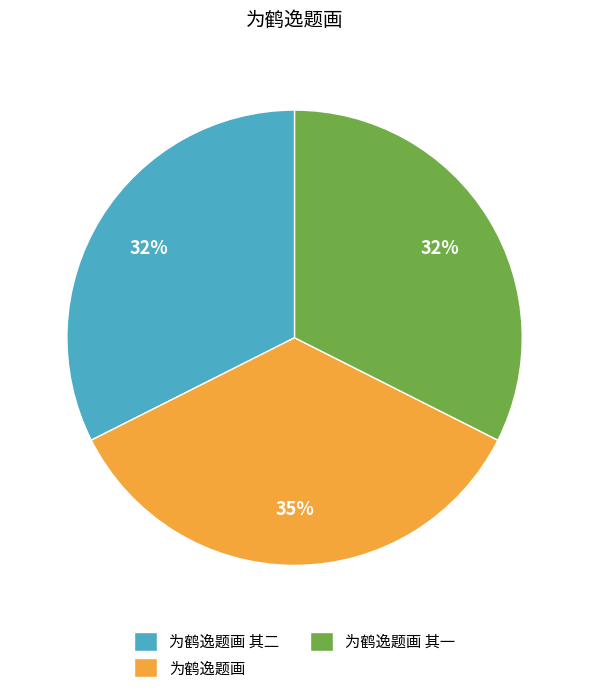

True or false: 为鹤逸题画 其二 accounts for 39% of the total.

False